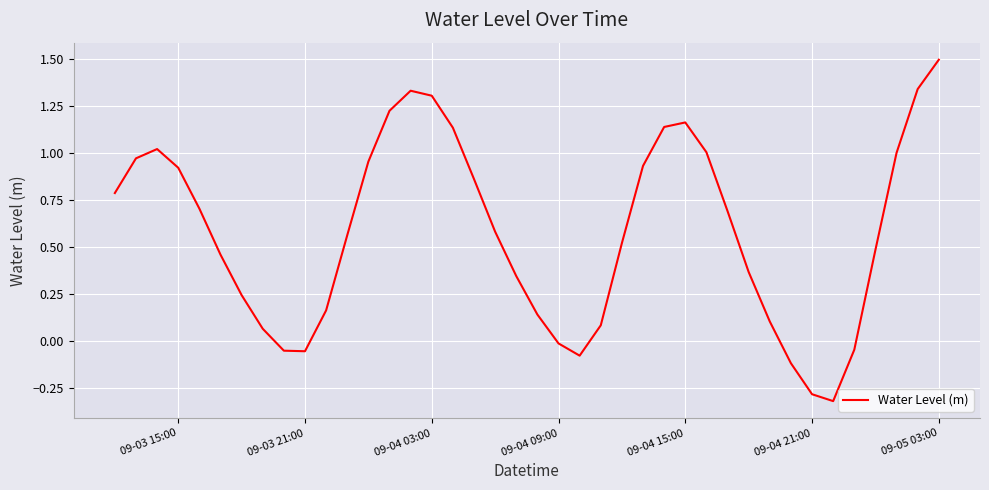

What is the smallest value displayed?

-0.3